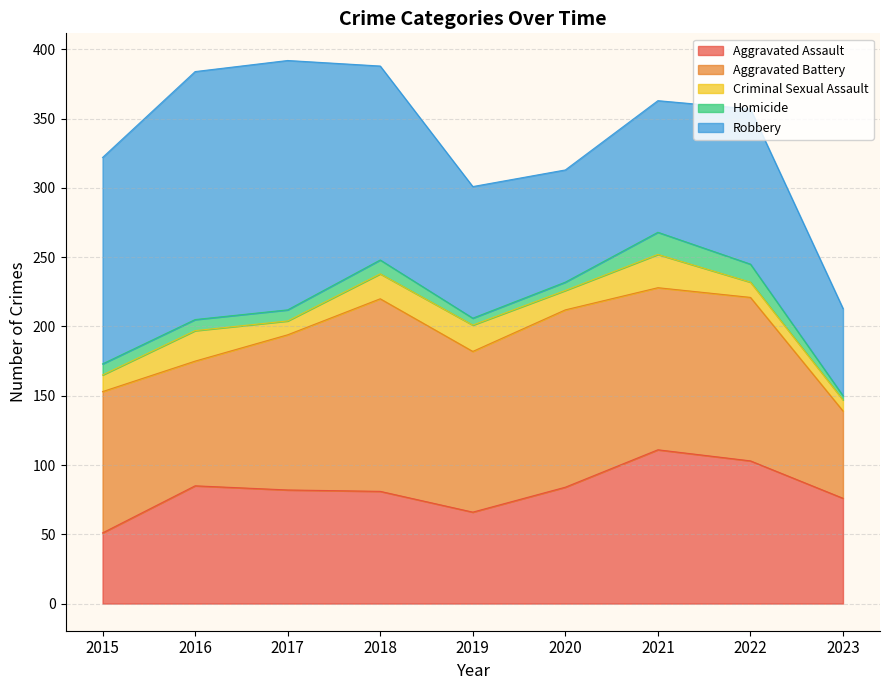

The Aggravated Assault series shows 39 at 2021. True or false?

False